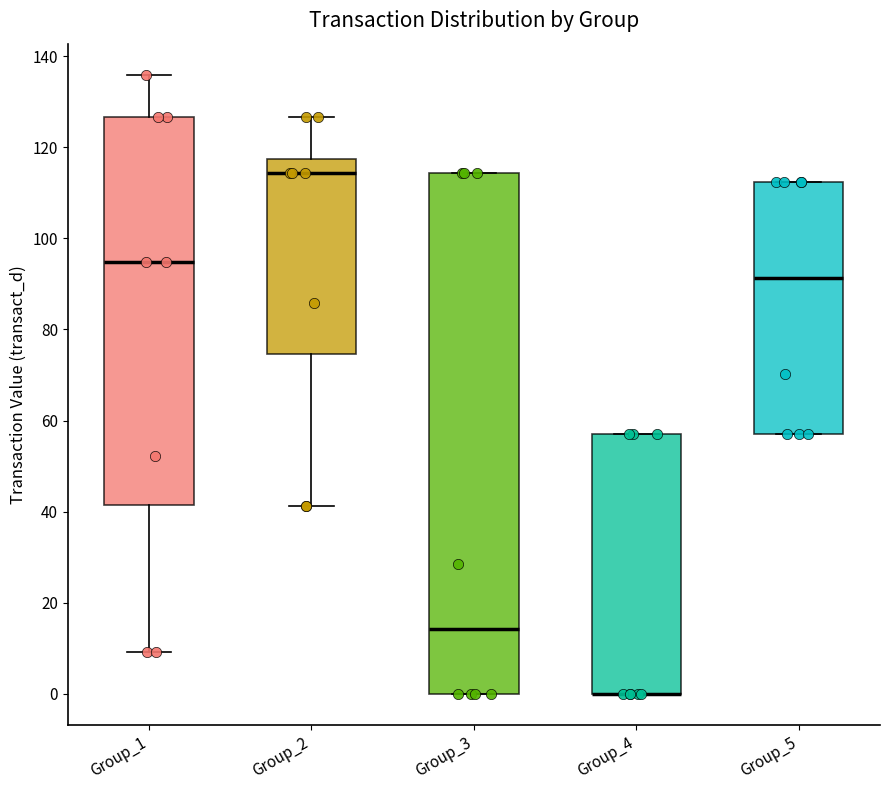

Comparing the boxes themselves (not the whiskers), which one is the tallest?

Group_3